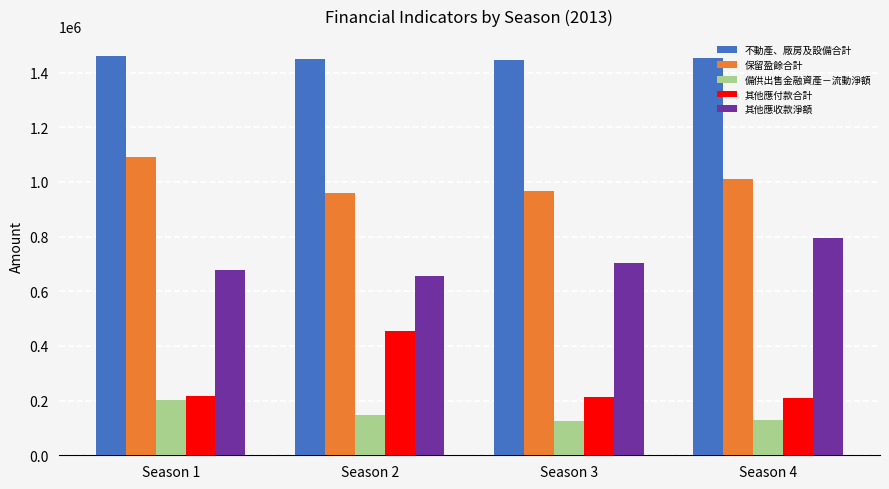

What is the sum of the 保留盈餘合計 values at Season 4 and Season 3?

1979463